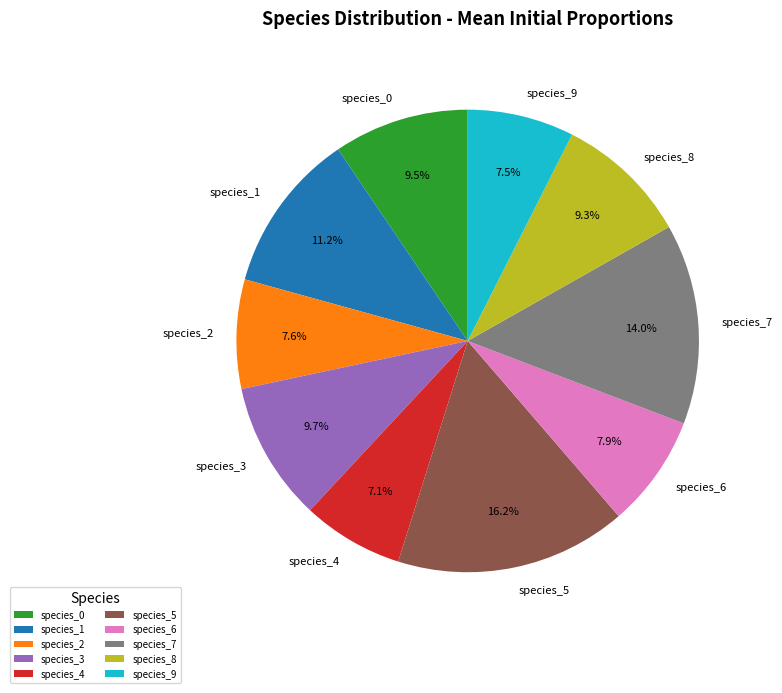

Is species_2 the majority of the pie?

No